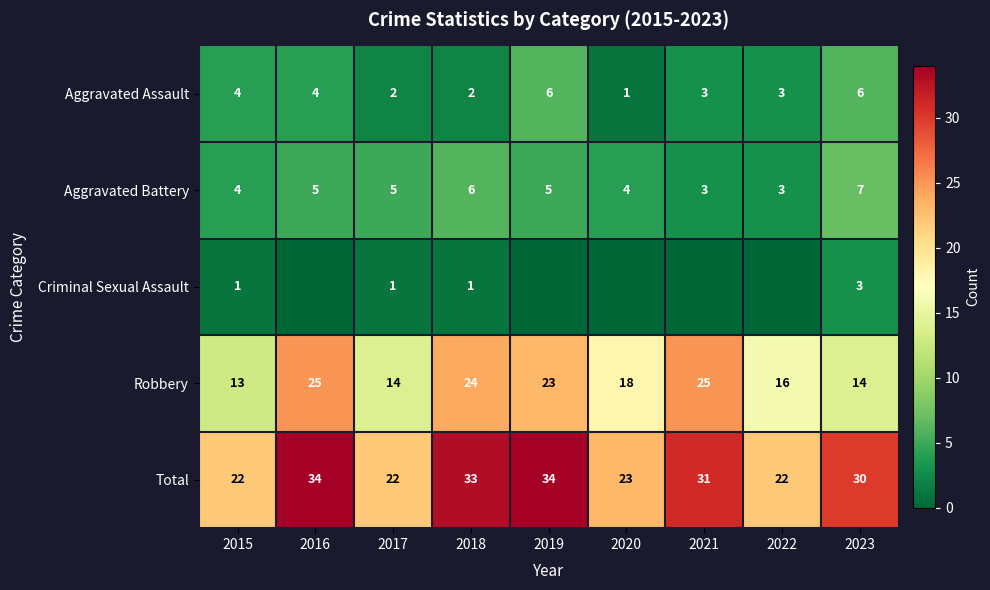

Count the number of data series in this chart.

5